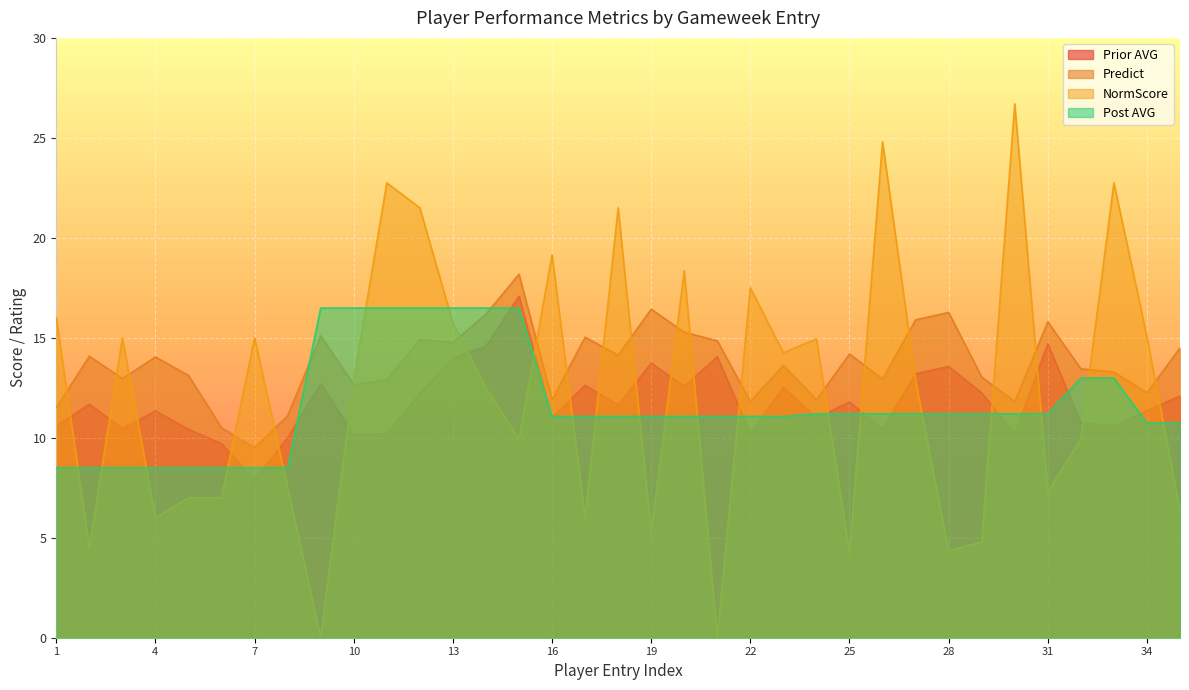

Is it true that NormScore equals 26.7 at 30?

True